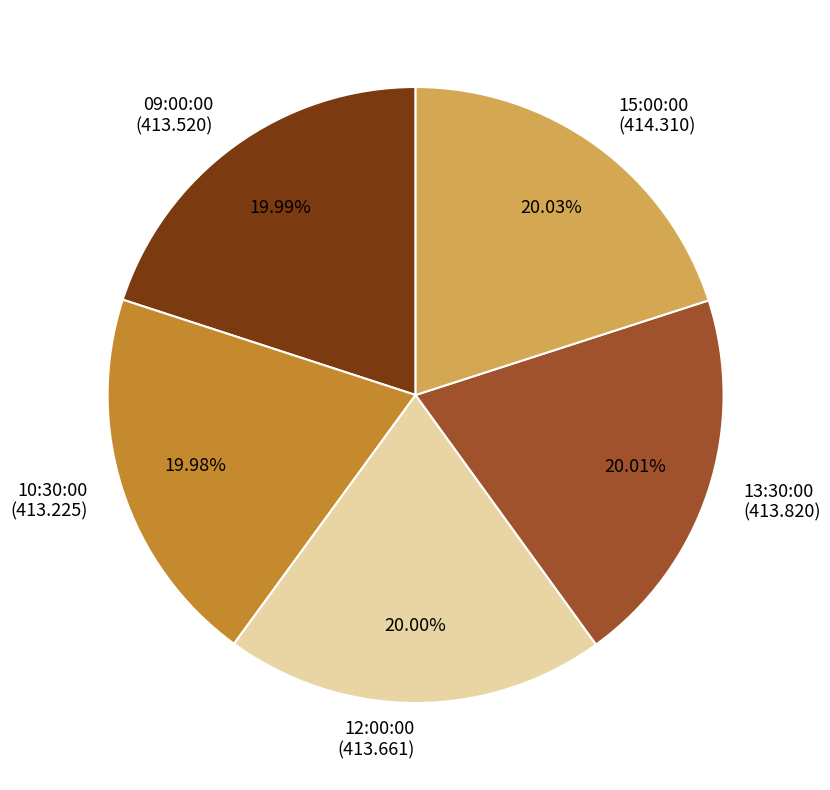

What is the ratio of the value at 12:00:00 to the value at 10:30:00?

1.0